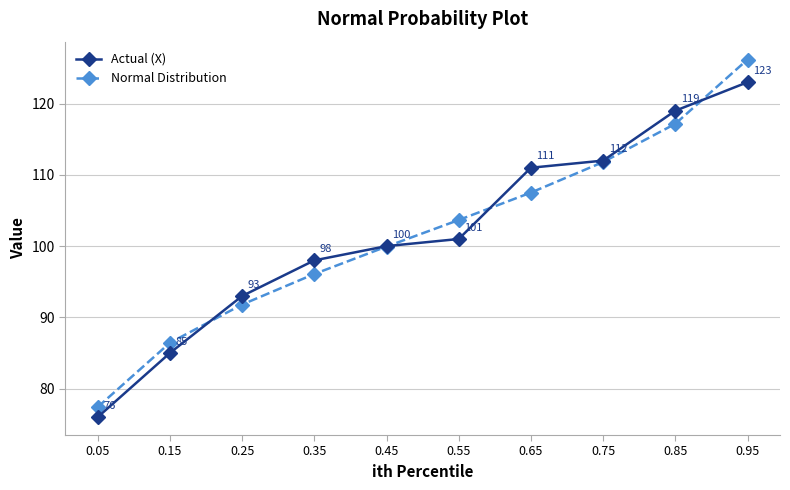

The value of Normal Distribution at 0.95 is 27.7. True or false?

False